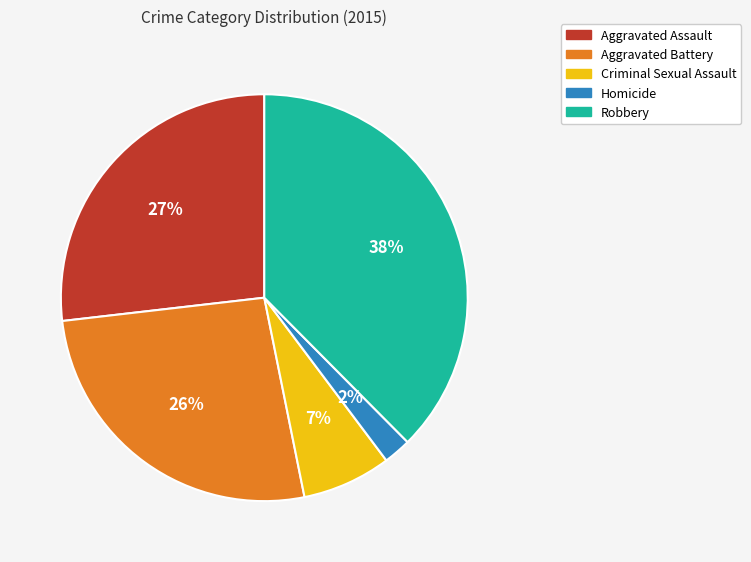

What is the smallest slice in the pie chart?

Homicide